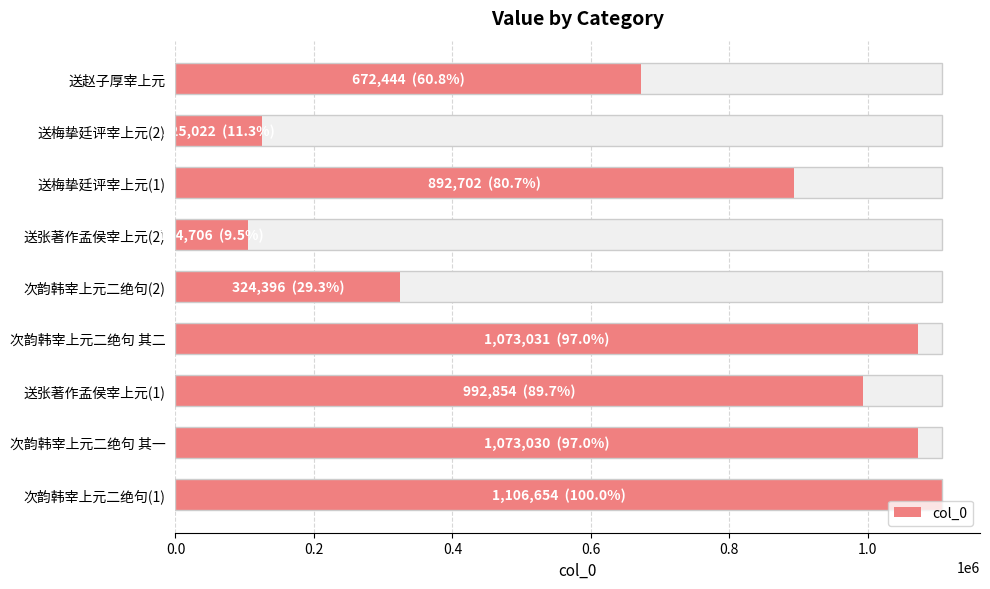

Approximately how many times larger is the value at 次韵韩宰上元二绝句 其一 compared to 次韵韩宰上元二绝句(2)?

3.3